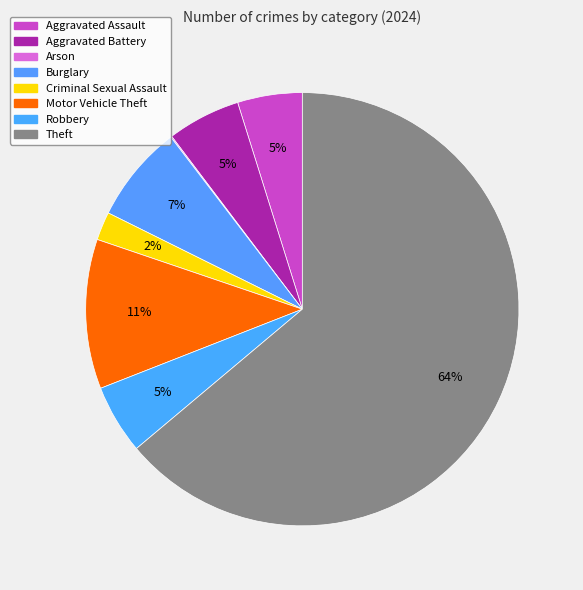

To the nearest percent, what percentage of the pie is Aggravated Battery?

5%